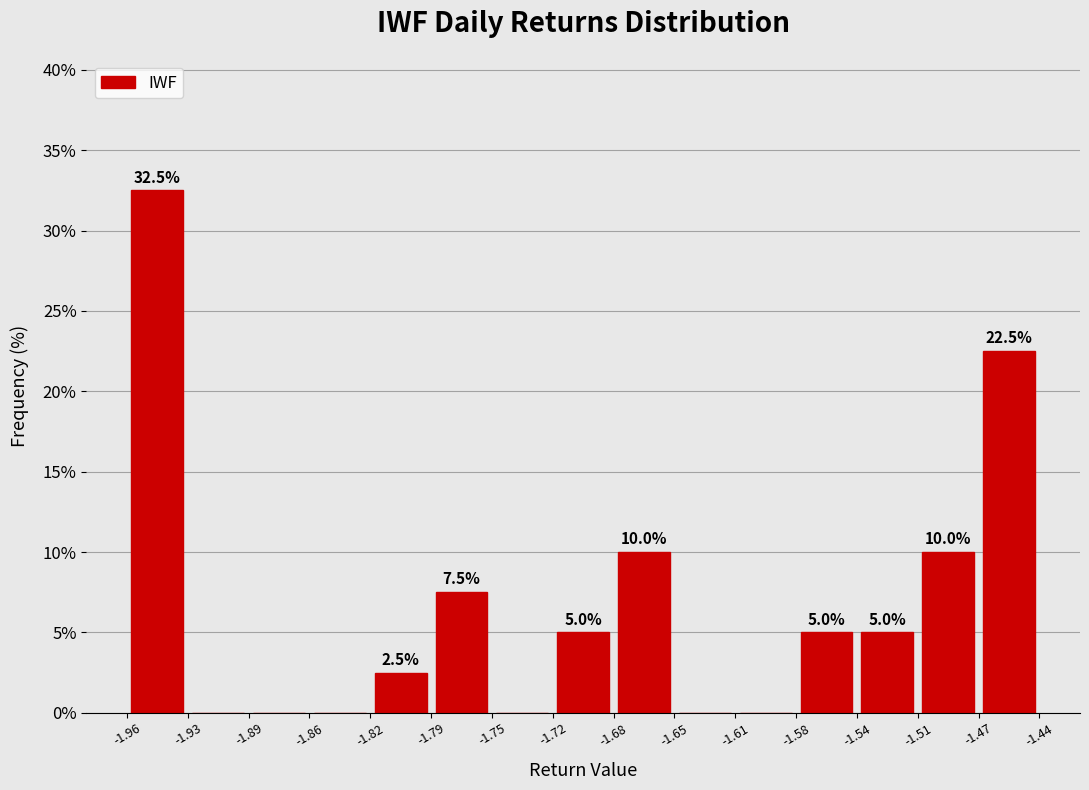

Over which range of the x-axis is the bar tallest?

-1.96 to -1.93